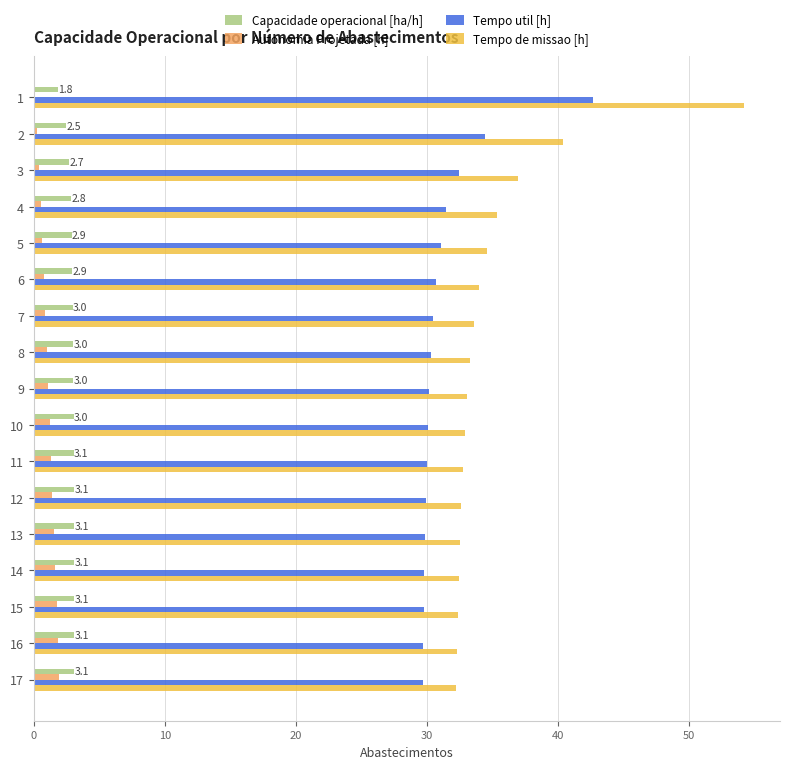

How many categories are shown in the chart?

17